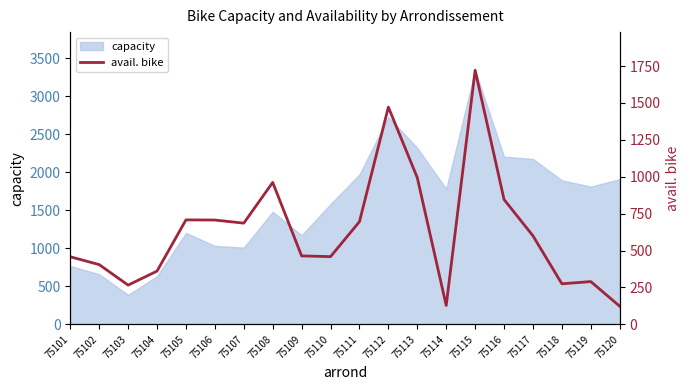

What is the lowest value of the capacity series?

389